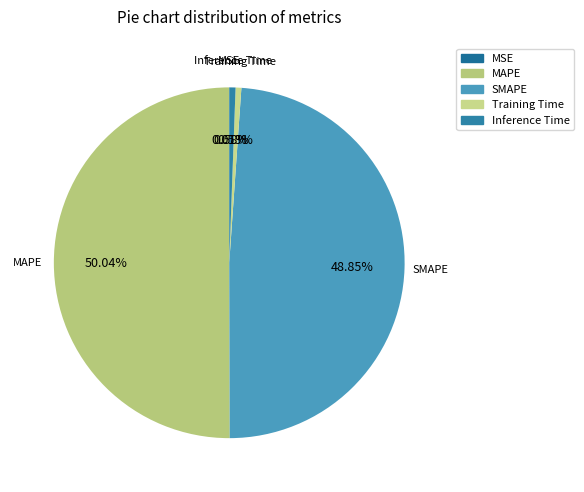

Which category accounts for the majority?

MAPE